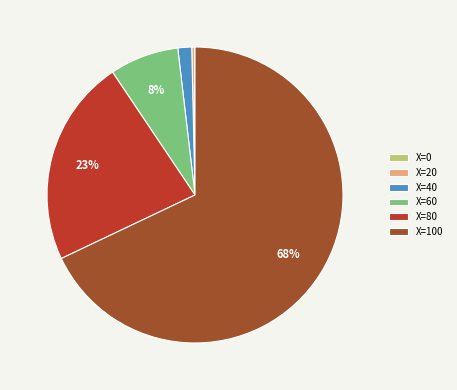

Does any single category account for the majority?

Yes